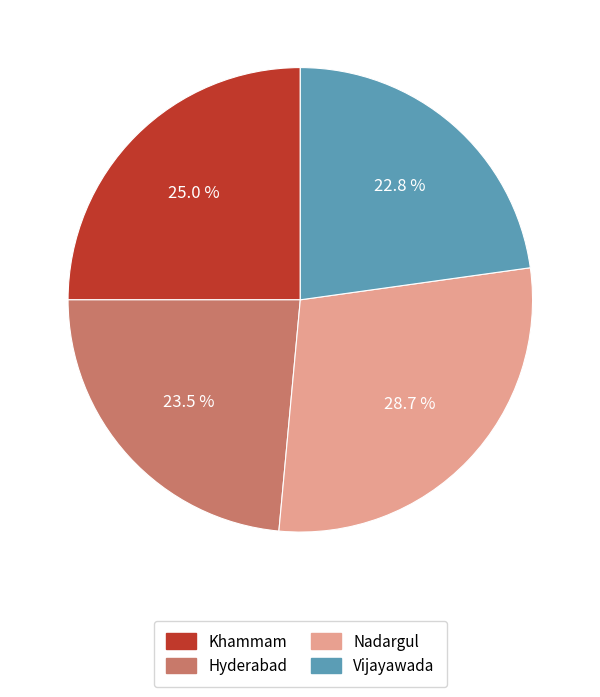

Between Khammam and Vijayawada, which is larger?

Khammam